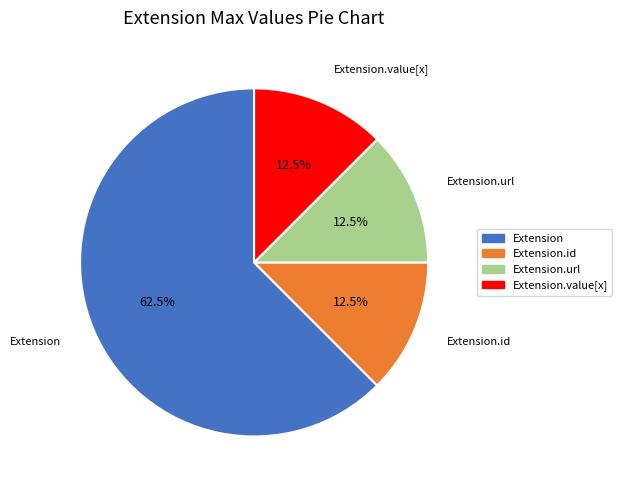

Is there any slice that represents more than half of the pie?

Yes